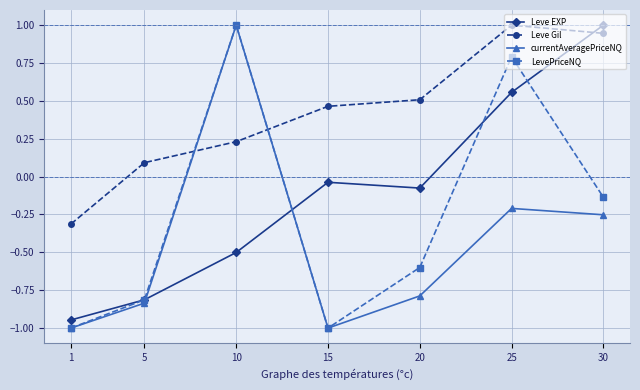

Where do Leve Gil and LevePriceNQ first cross each other?

5 and 10